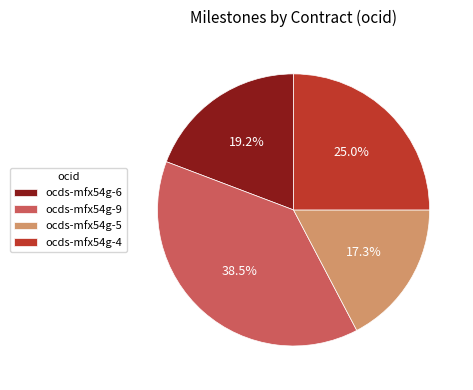

Rank the categories by value from lowest to highest.

ocds-mfx54g-5, ocds-mfx54g-6, ocds-mfx54g-4, ocds-mfx54g-9